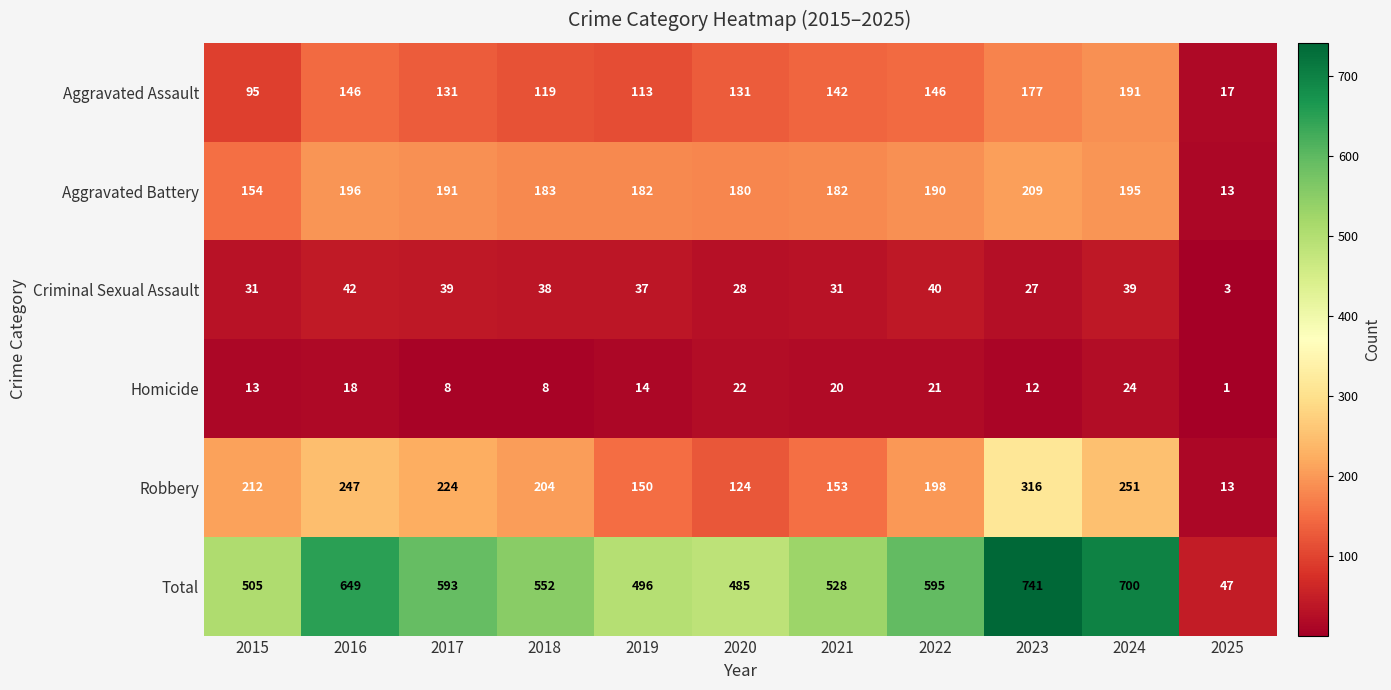

What is the difference between the maximum and minimum values in the Aggravated Battery series?

196